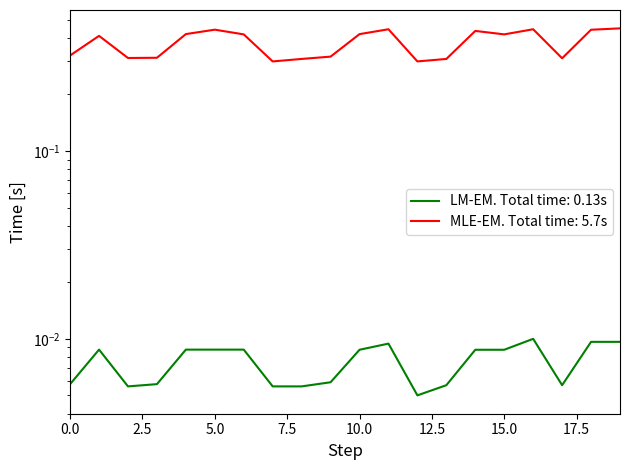

True or false: x1 and x0 cross at least once.

False